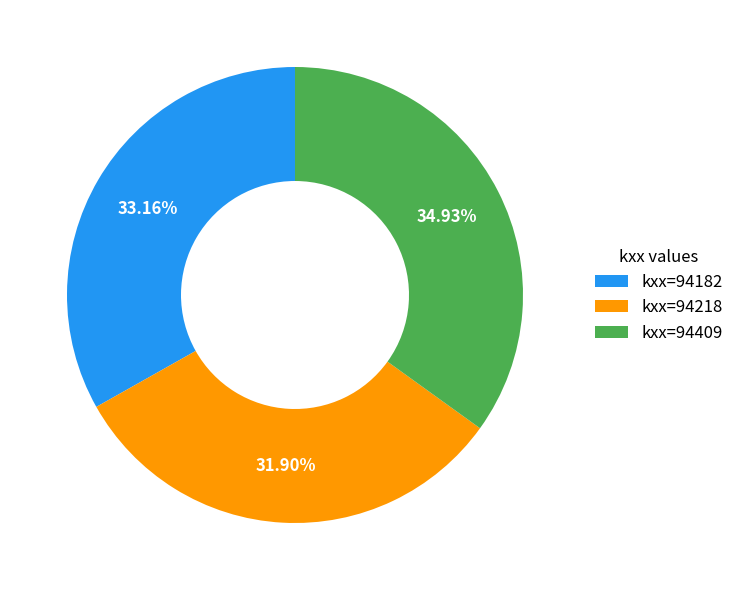

Rank the categories by value from lowest to highest.

kxx=94218, kxx=94182, kxx=94409